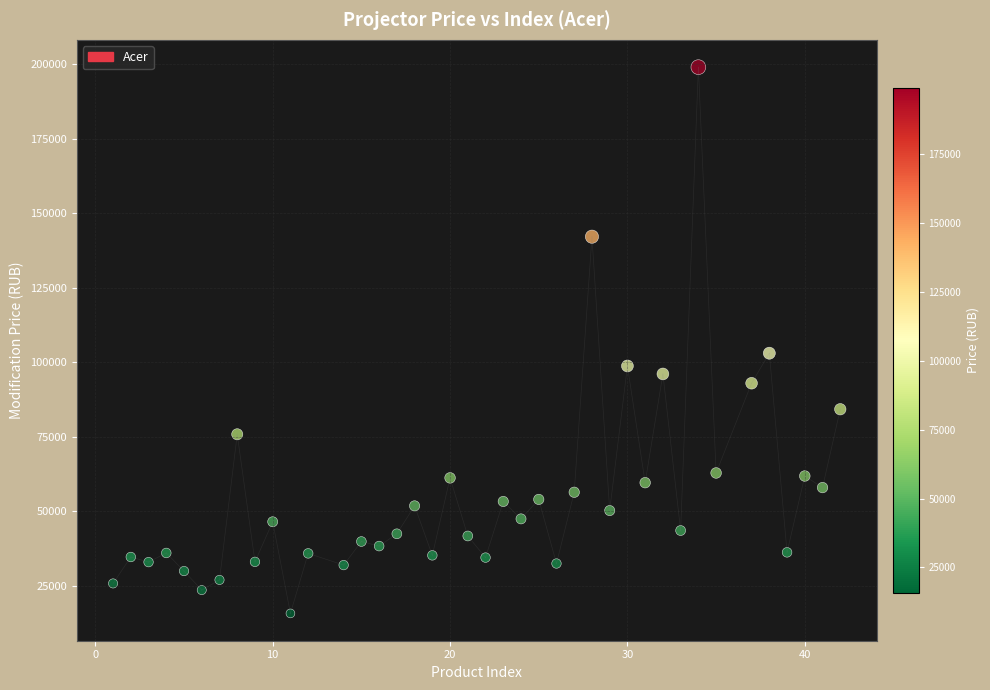

What Y value in the scatter plot is closest to 107415?

103080